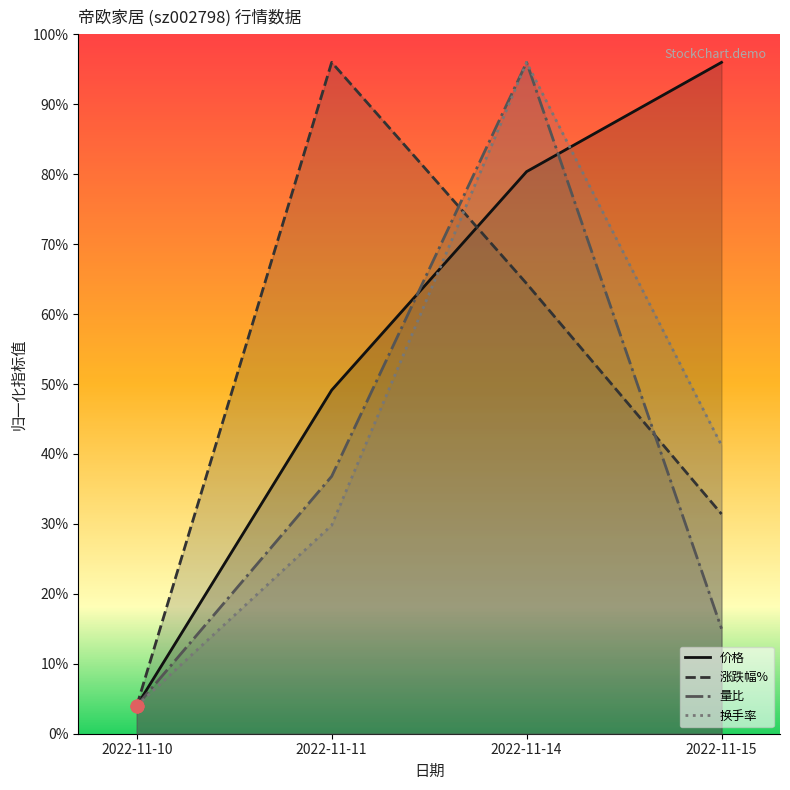

Which series contains the highest Y value?

价格